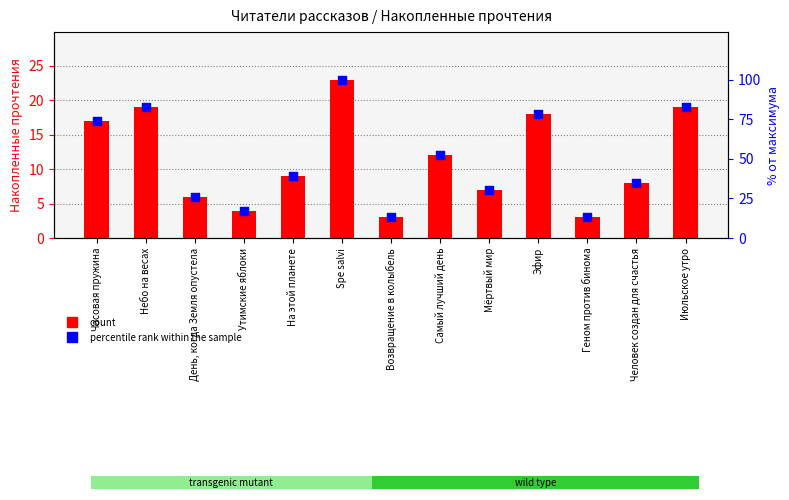

Which series contains the lowest Y value?

count